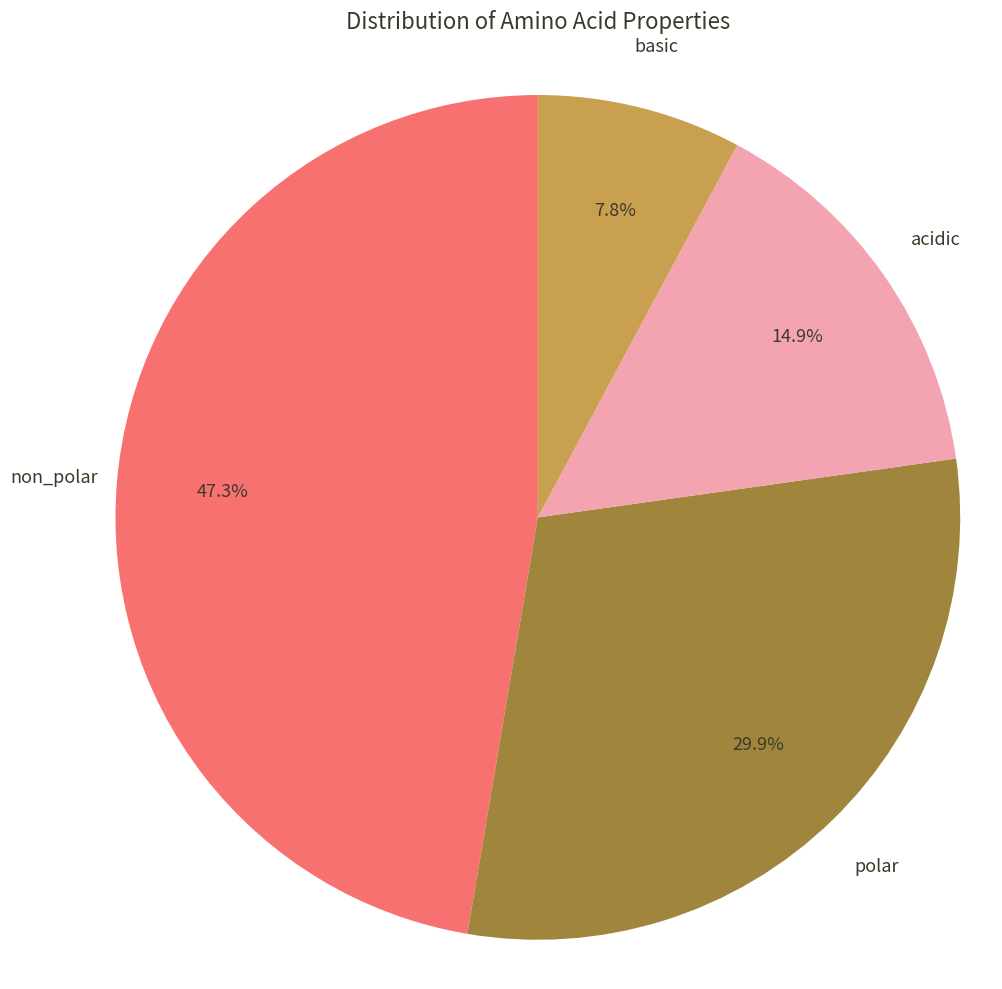

Count the number of slices in the pie.

4